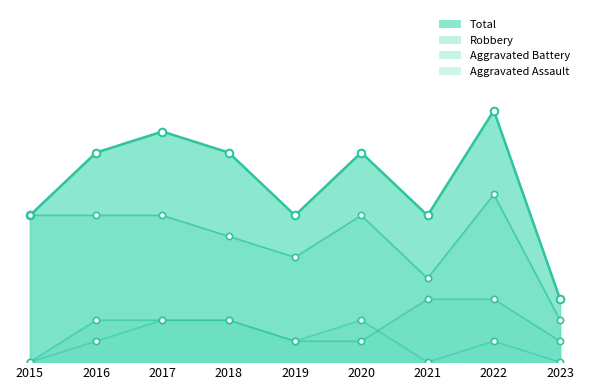

Is the value of Aggravated Battery at 2022 greater than the value of Robbery at 2022?

No